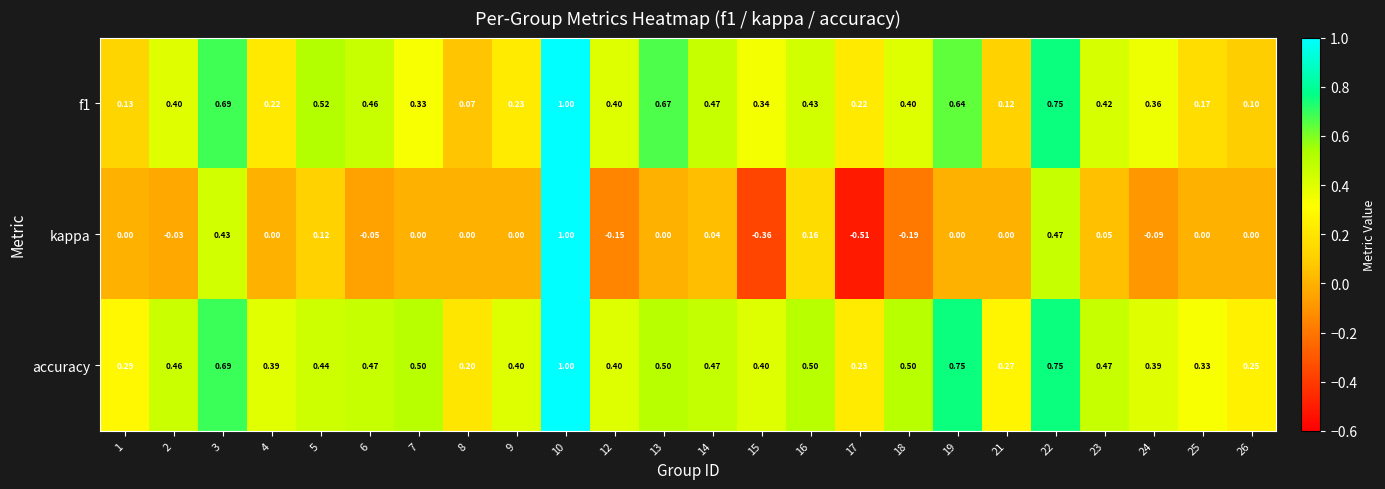

What is the maximum value shown in the chart?

1.0